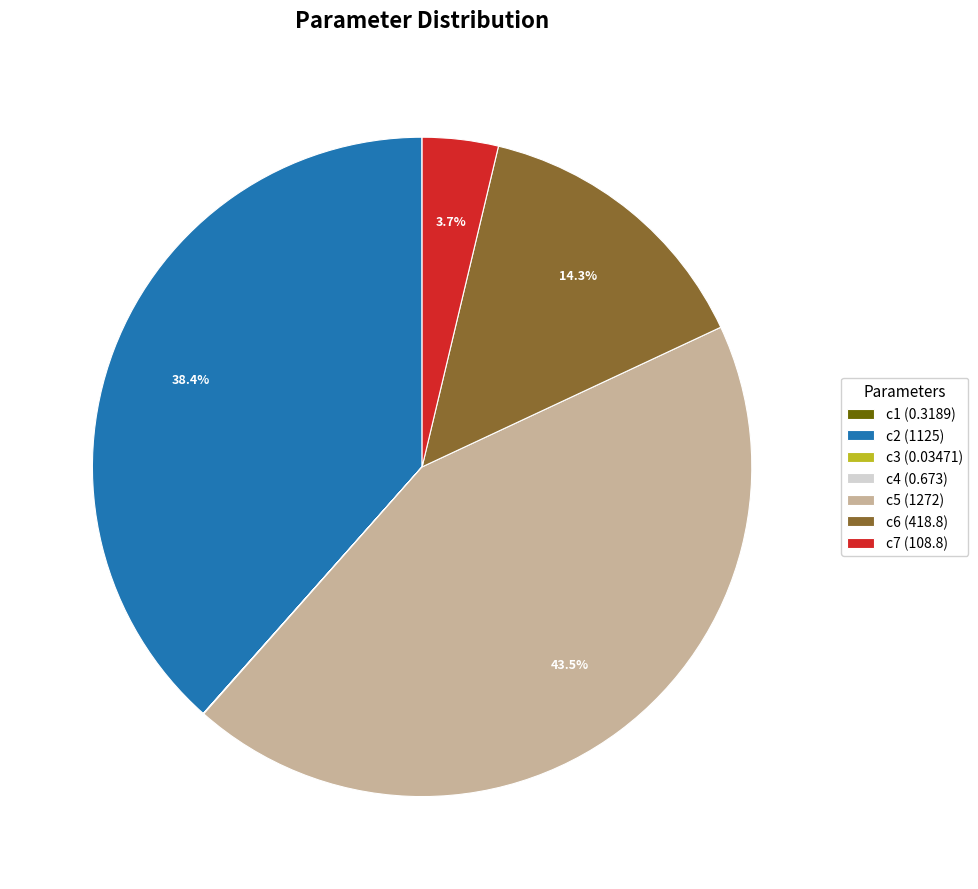

What portion of the pie excludes c6 (418.8)?

85.7%